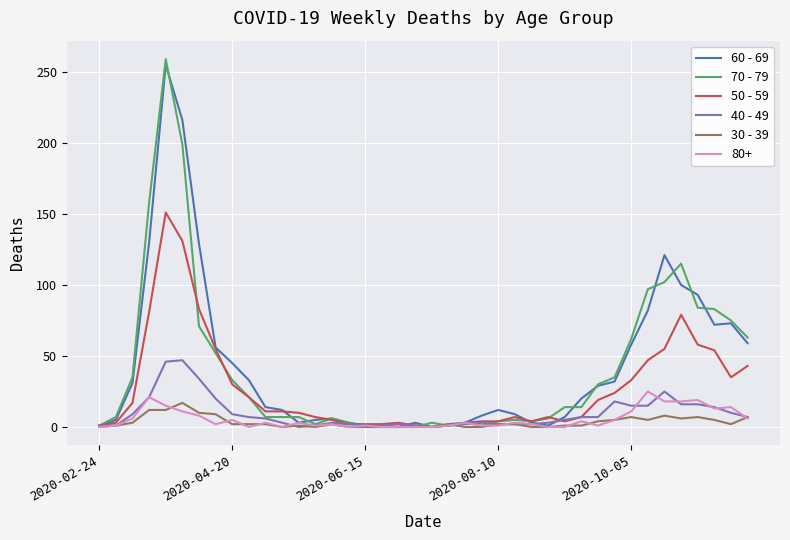

Which series has the widest spread of values?

70 - 79